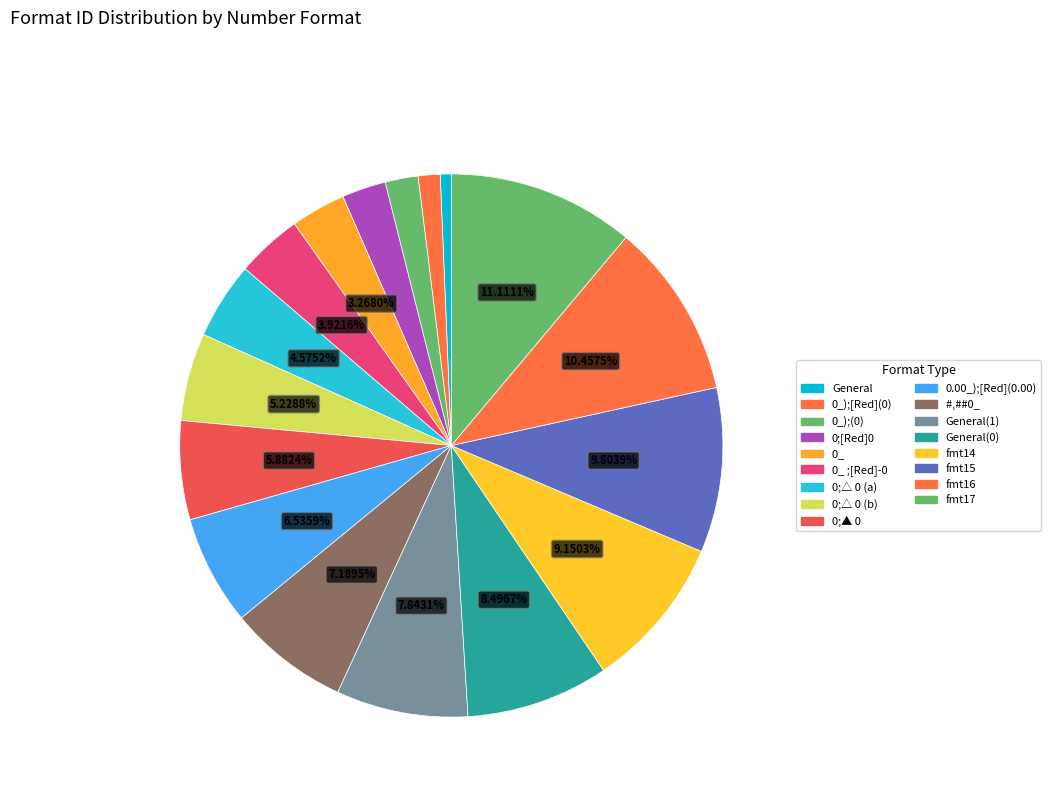

What is the smallest slice in the pie chart?

General